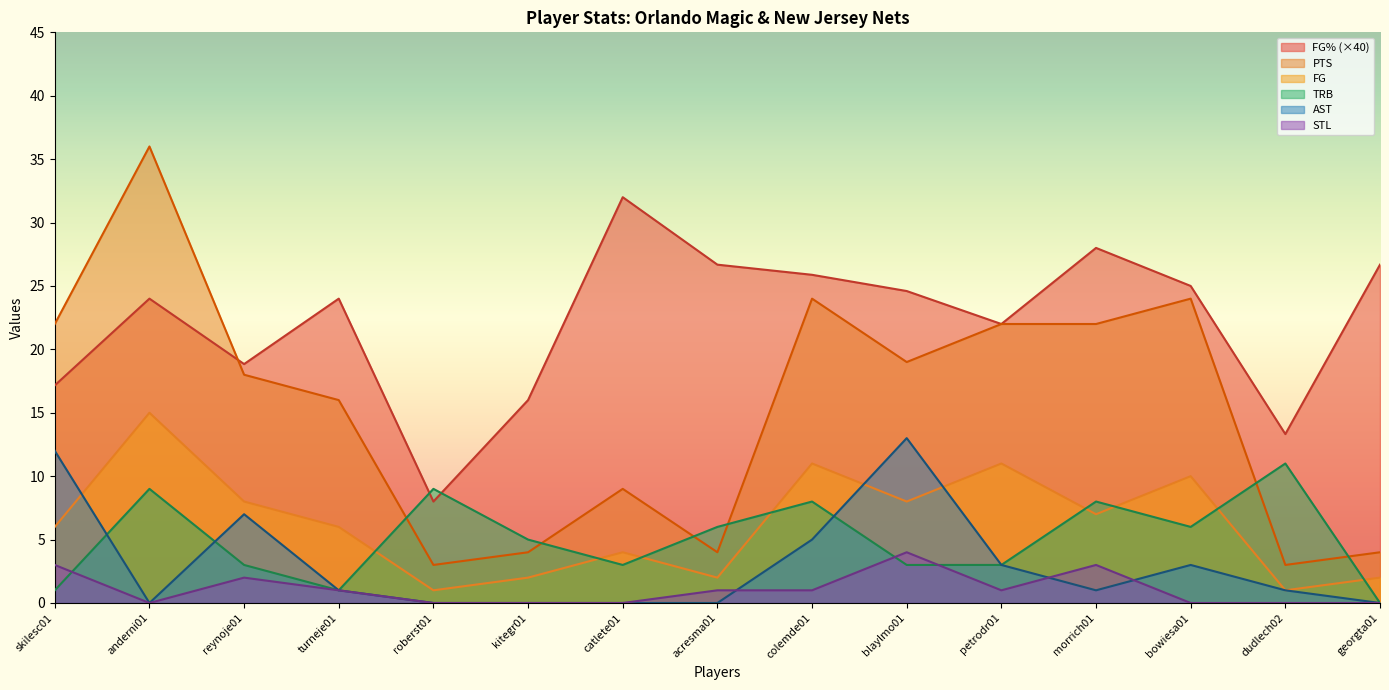

How many distinct data groups are displayed?

6